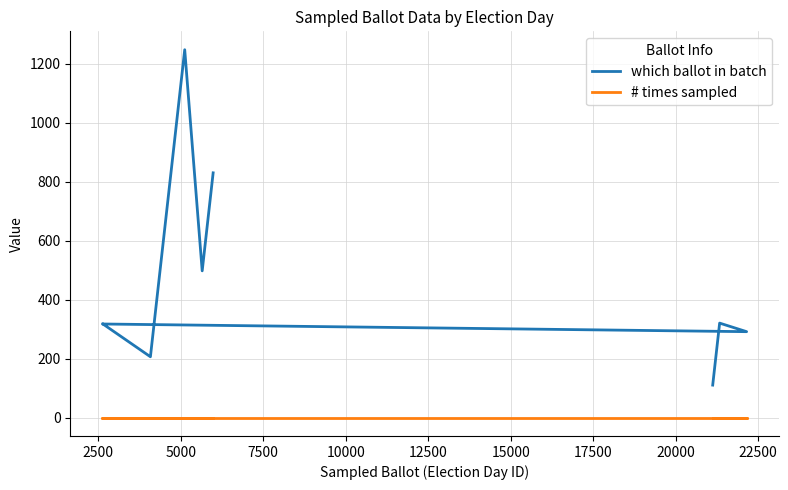

Which series changed the most between 10000 and 22500?

which ballot in batch